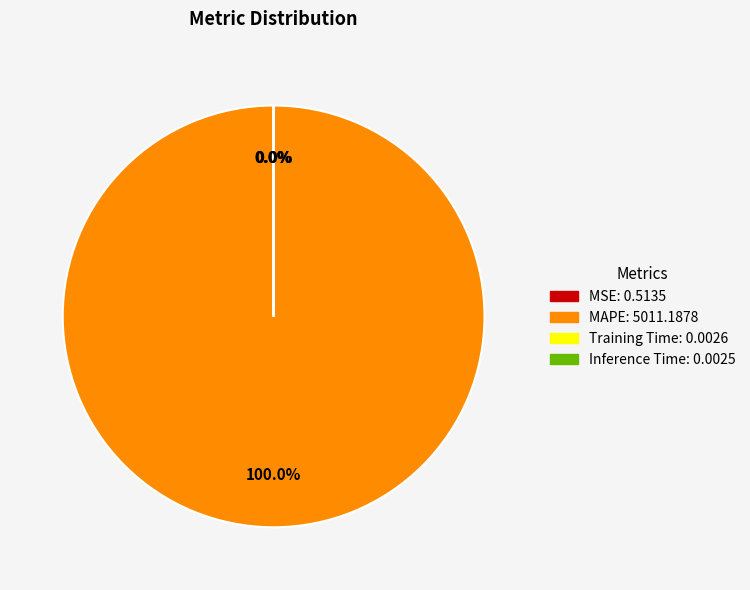

Which category accounts for the majority?

MAPE